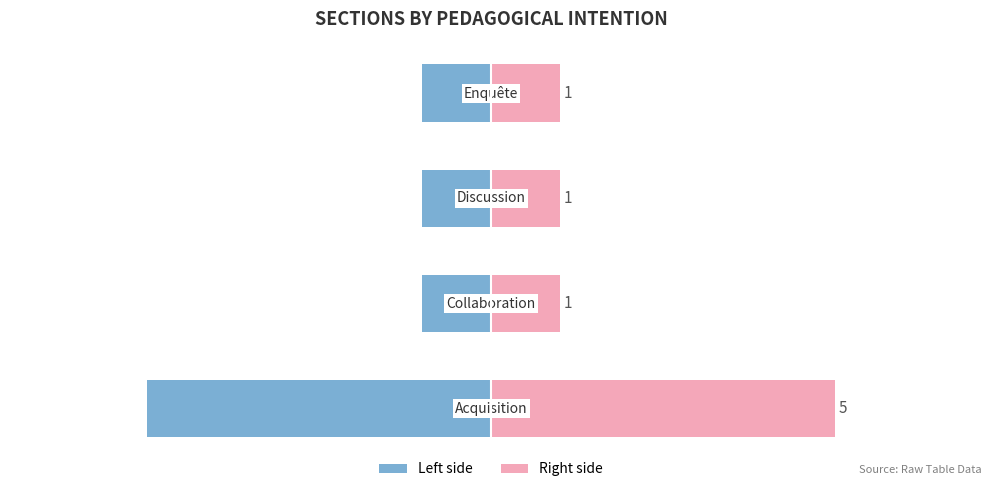

Is the value of Right at 0 greater than the value of Left at 0?

Yes